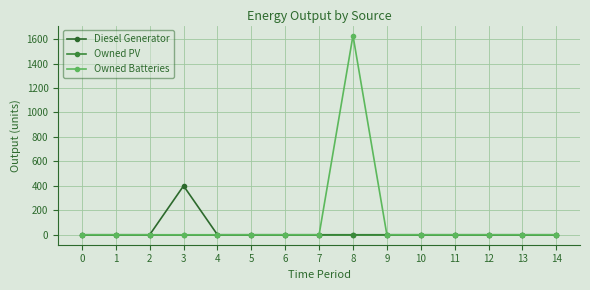

Reading right to left, list all the values displayed in this chart.

Diesel Generator: 0	0	0	0	0	0	0	0	0	0	0	400	0	0	0
Owned PV: 0	0	0	0	0	0	0	0	0	0	0	0	0	0	0
Owned Batteries: 0	0	0	0	0	0	1629	0	0	0	0	0	0	0	0